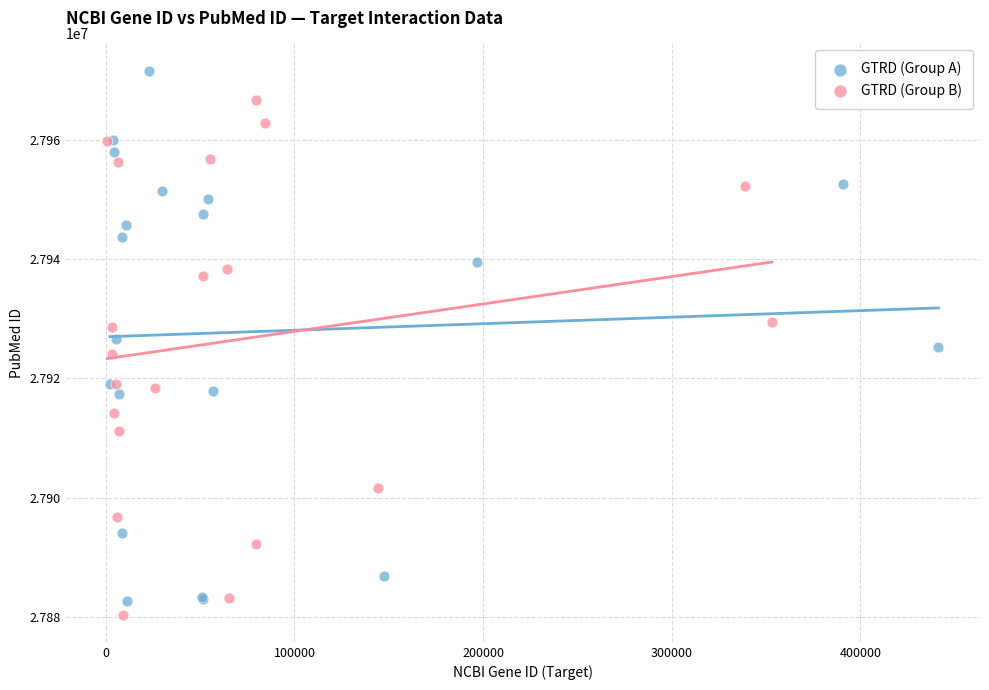

What are all the series names shown in the legend?

GTRD (Group A), GTRD (Group B)